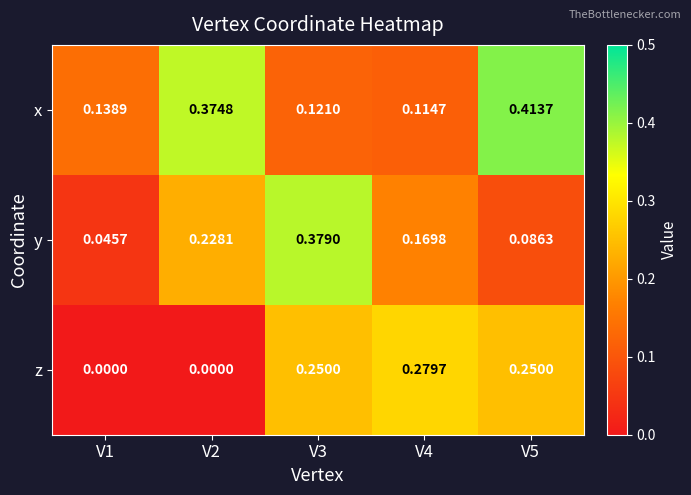

Which series changed the most between V2 and V3?

x